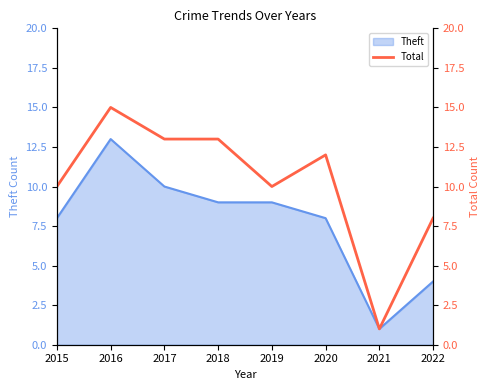

Reading left to right, transcribe all the data shown in this chart.

2015=10	2016=15	2017=13	2018=13	2019=10	2020=12	2021=1	2022=8